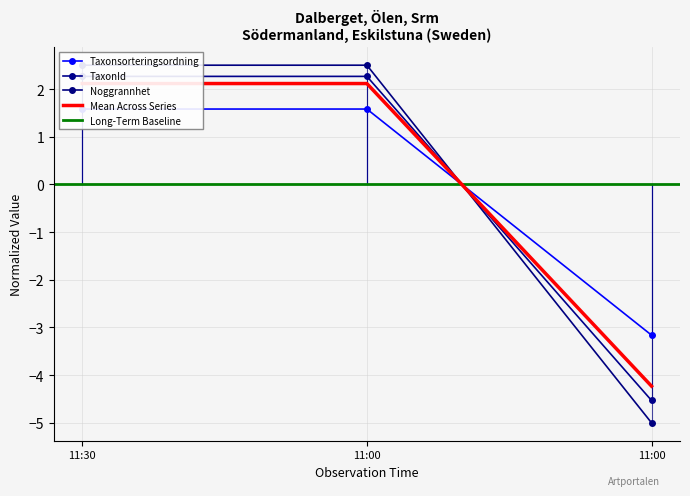

Between 11:30 and 11:00, which series saw the biggest shift?

Noggrannhet